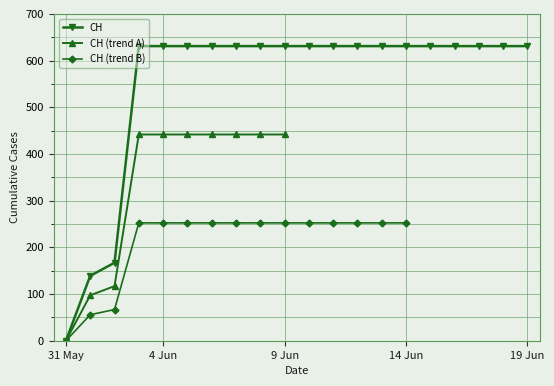

The value of CH at 19 Jun is 380. True or false?

False